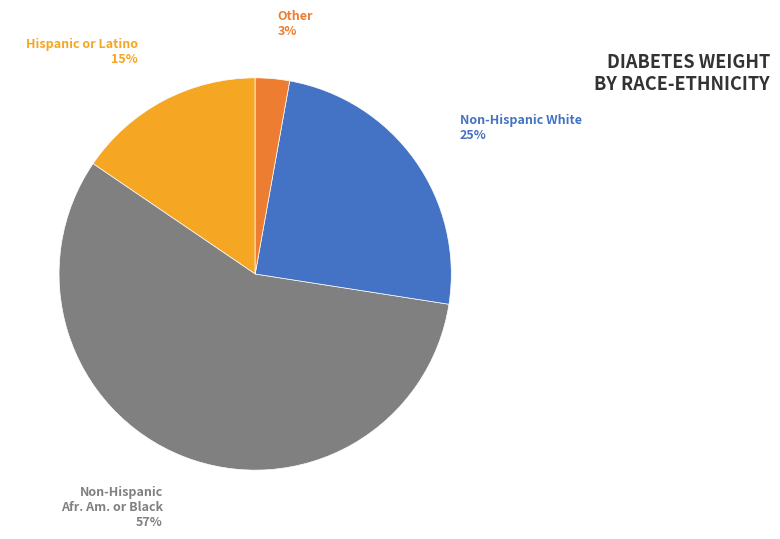

Count the number of slices in the pie.

4